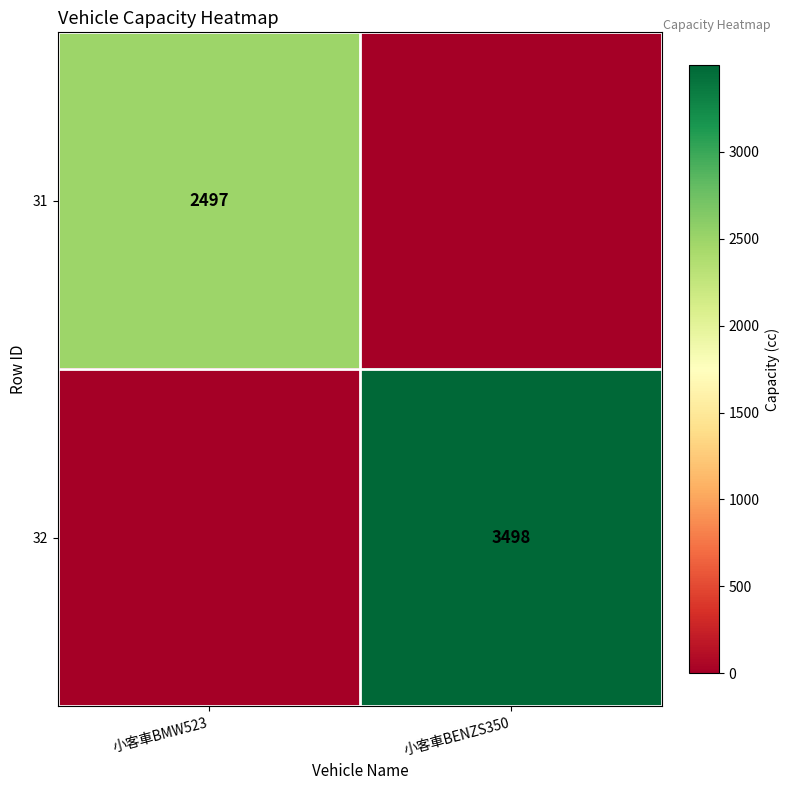

Is the value of 32 at 小客車BENZS350 greater than the value of 31 at 小客車BMW523?

Yes